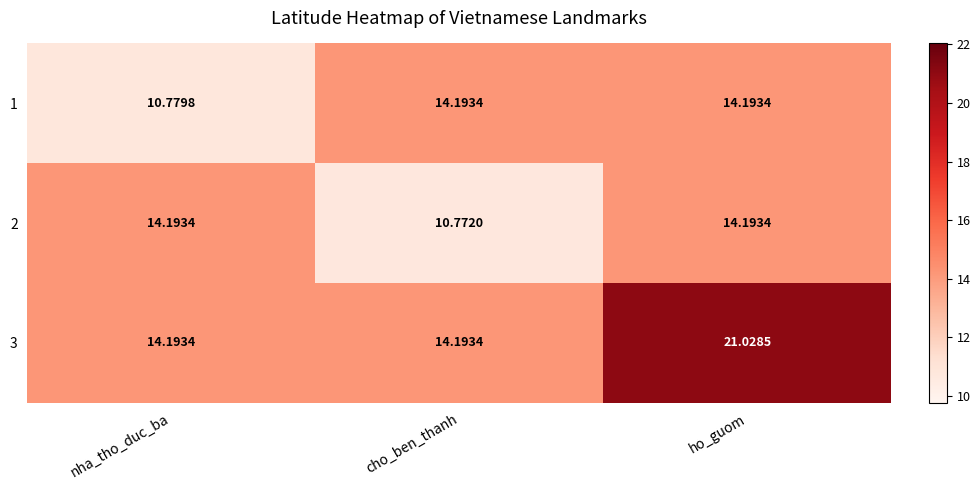

Is the value of 2 at cho_ben_thanh greater than the value of 1 at nha_tho_duc_ba?

No